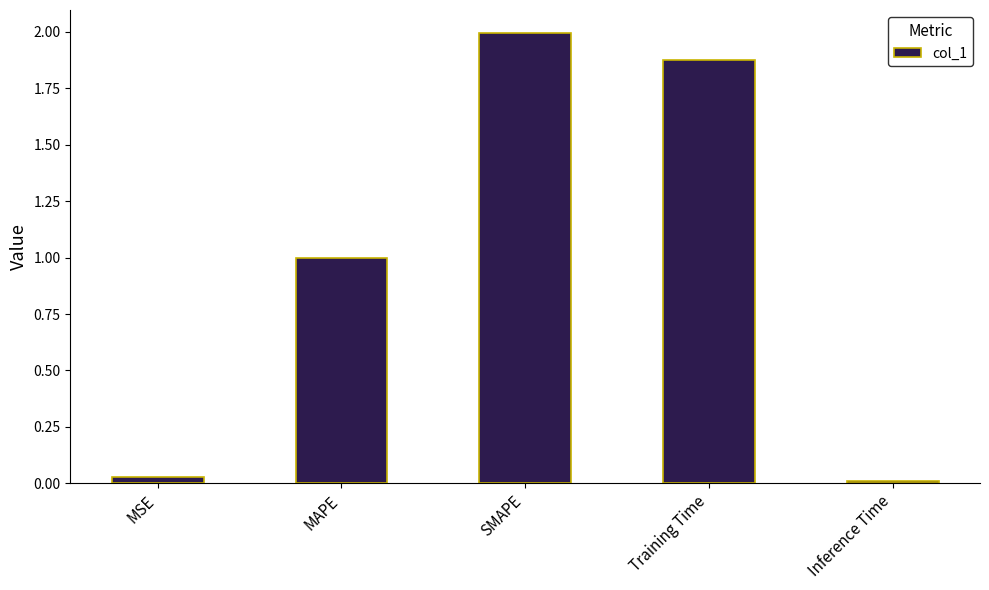

What is the sum of the values at Training Time and SMAPE?

3.9